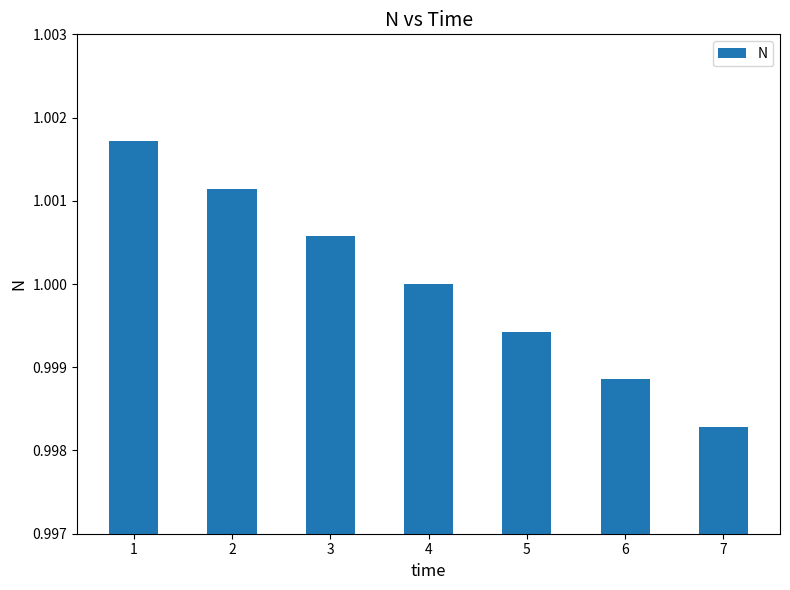

List the labels in order of value, smallest first.

7, 6, 5, 4, 3, 2, 1